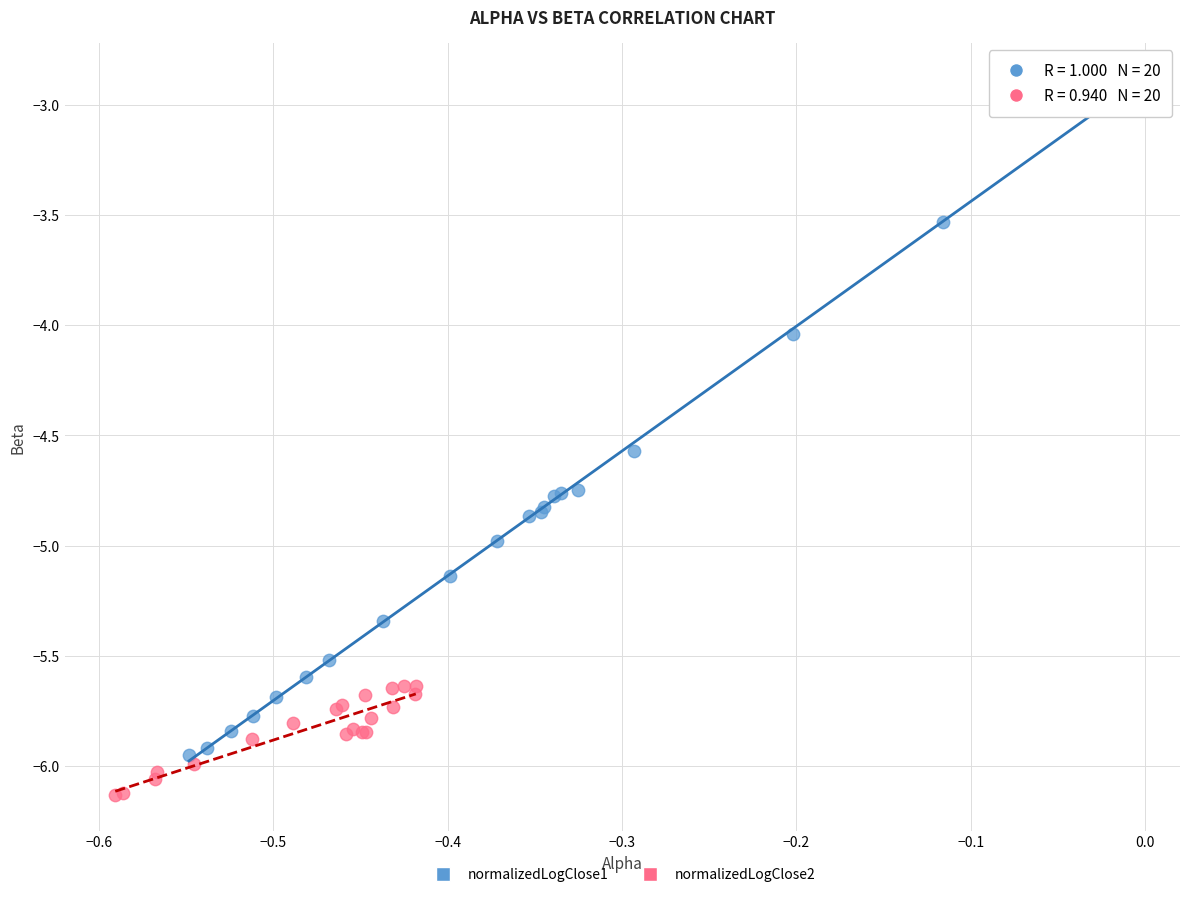

Which series contains the lowest Y value?

normalizedLogClose2